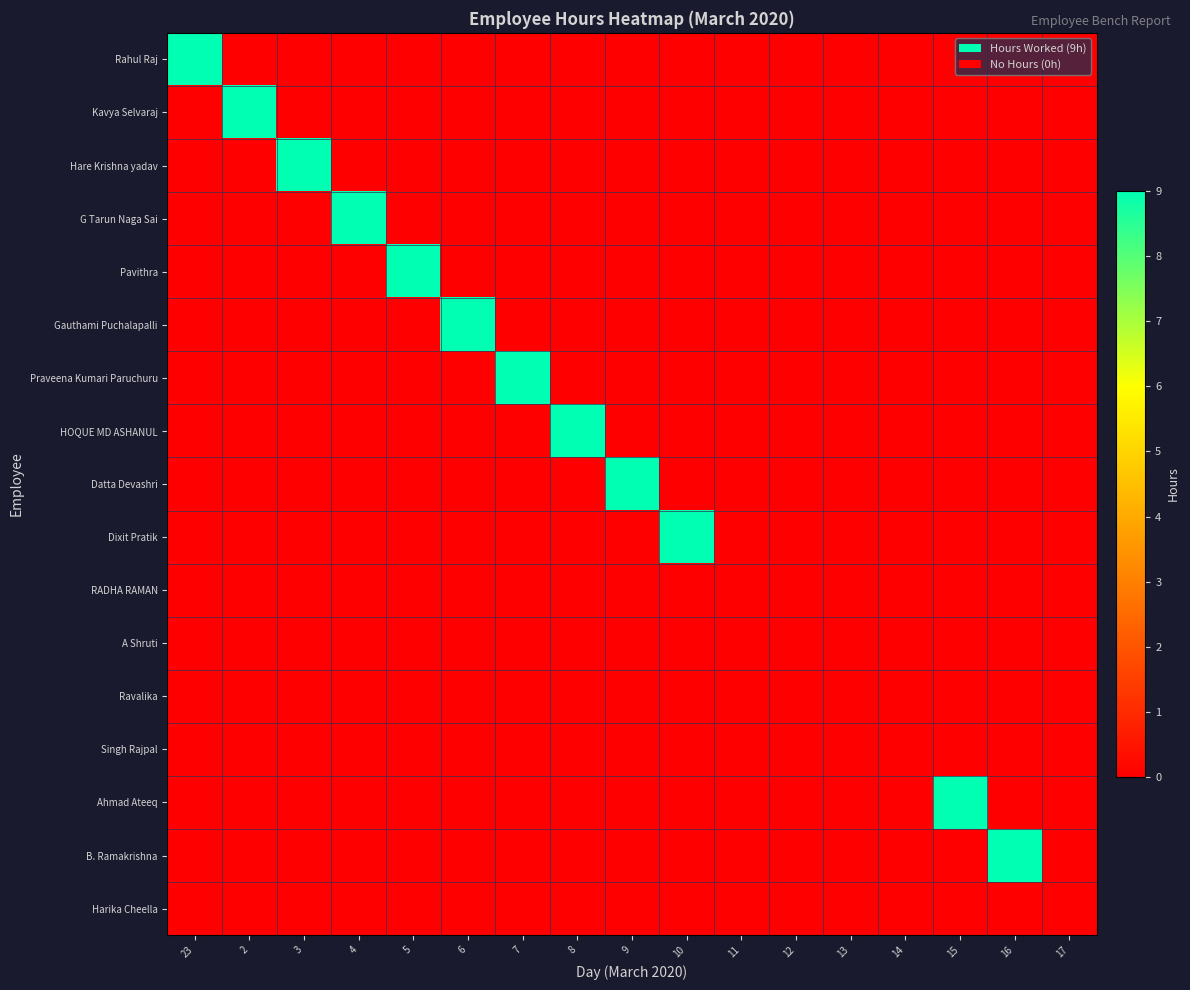

Reading left to right, transcribe all the data shown in this chart.

Rahul Raj: 23=9	2=0	3=0	4=0	5=0	6=0	7=0	8=0	9=0	10=0	11=0	12=0	13=0	14=0	15=0	16=0	17=0
Kavya Selvaraj: 23=0	2=9	3=0	4=0	5=0	6=0	7=0	8=0	9=0	10=0	11=0	12=0	13=0	14=0	15=0	16=0	17=0
Hare Krishna yadav: 23=0	2=0	3=9	4=0	5=0	6=0	7=0	8=0	9=0	10=0	11=0	12=0	13=0	14=0	15=0	16=0	17=0
G Tarun Naga Sai: 23=0	2=0	3=0	4=9	5=0	6=0	7=0	8=0	9=0	10=0	11=0	12=0	13=0	14=0	15=0	16=0	17=0
Pavithra: 23=0	2=0	3=0	4=0	5=9	6=0	7=0	8=0	9=0	10=0	11=0	12=0	13=0	14=0	15=0	16=0	17=0
Gauthami Puchalapalli: 23=0	2=0	3=0	4=0	5=0	6=9	7=0	8=0	9=0	10=0	11=0	12=0	13=0	14=0	15=0	16=0	17=0
Praveena Kumari Paruchuru: 23=0	2=0	3=0	4=0	5=0	6=0	7=9	8=0	9=0	10=0	11=0	12=0	13=0	14=0	15=0	16=0	17=0
HOQUE MD ASHANUL: 23=0	2=0	3=0	4=0	5=0	6=0	7=0	8=9	9=0	10=0	11=0	12=0	13=0	14=0	15=0	16=0	17=0
Datta Devashri: 23=0	2=0	3=0	4=0	5=0	6=0	7=0	8=0	9=9	10=0	11=0	12=0	13=0	14=0	15=0	16=0	17=0
Dixit Pratik: 23=0	2=0	3=0	4=0	5=0	6=0	7=0	8=0	9=0	10=9	11=0	12=0	13=0	14=0	15=0	16=0	17=0
RADHA RAMAN: 23=0	2=0	3=0	4=0	5=0	6=0	7=0	8=0	9=0	10=0	11=0	12=0	13=0	14=0	15=0	16=0	17=0
A Shruti: 23=0	2=0	3=0	4=0	5=0	6=0	7=0	8=0	9=0	10=0	11=0	12=0	13=0	14=0	15=0	16=0	17=0
Ravalika: 23=0	2=0	3=0	4=0	5=0	6=0	7=0	8=0	9=0	10=0	11=0	12=0	13=0	14=0	15=0	16=0	17=0
Singh Rajpal: 23=0	2=0	3=0	4=0	5=0	6=0	7=0	8=0	9=0	10=0	11=0	12=0	13=0	14=0	15=0	16=0	17=0
Ahmad Ateeq: 23=0	2=0	3=0	4=0	5=0	6=0	7=0	8=0	9=0	10=0	11=0	12=0	13=0	14=0	15=9	16=0	17=0
B. Ramakrishna: 23=0	2=0	3=0	4=0	5=0	6=0	7=0	8=0	9=0	10=0	11=0	12=0	13=0	14=0	15=0	16=9	17=0
Harika Cheella: 23=0	2=0	3=0	4=0	5=0	6=0	7=0	8=0	9=0	10=0	11=0	12=0	13=0	14=0	15=0	16=0	17=0